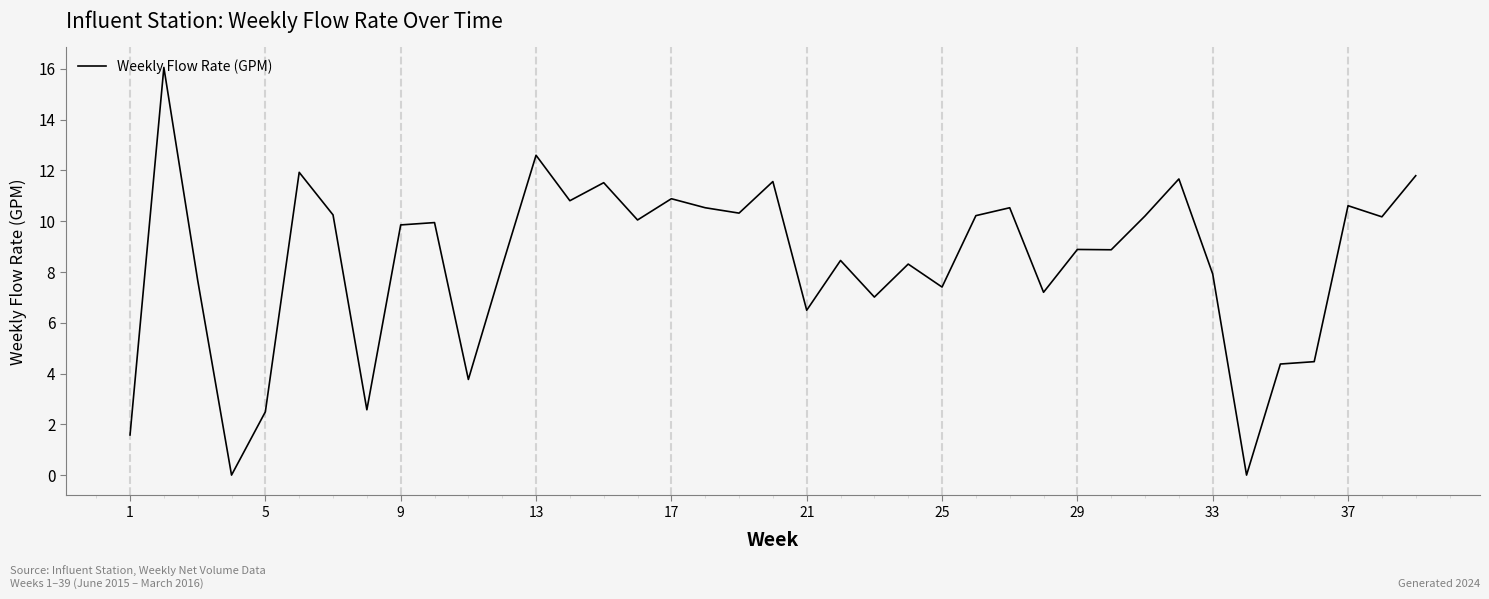

What is the maximum value shown in the chart?

16.1